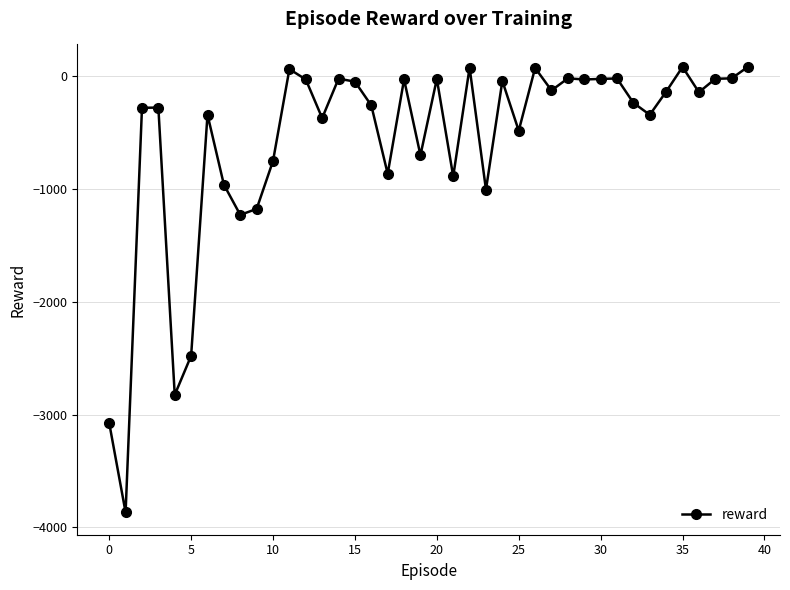

How many negative values are there?

35